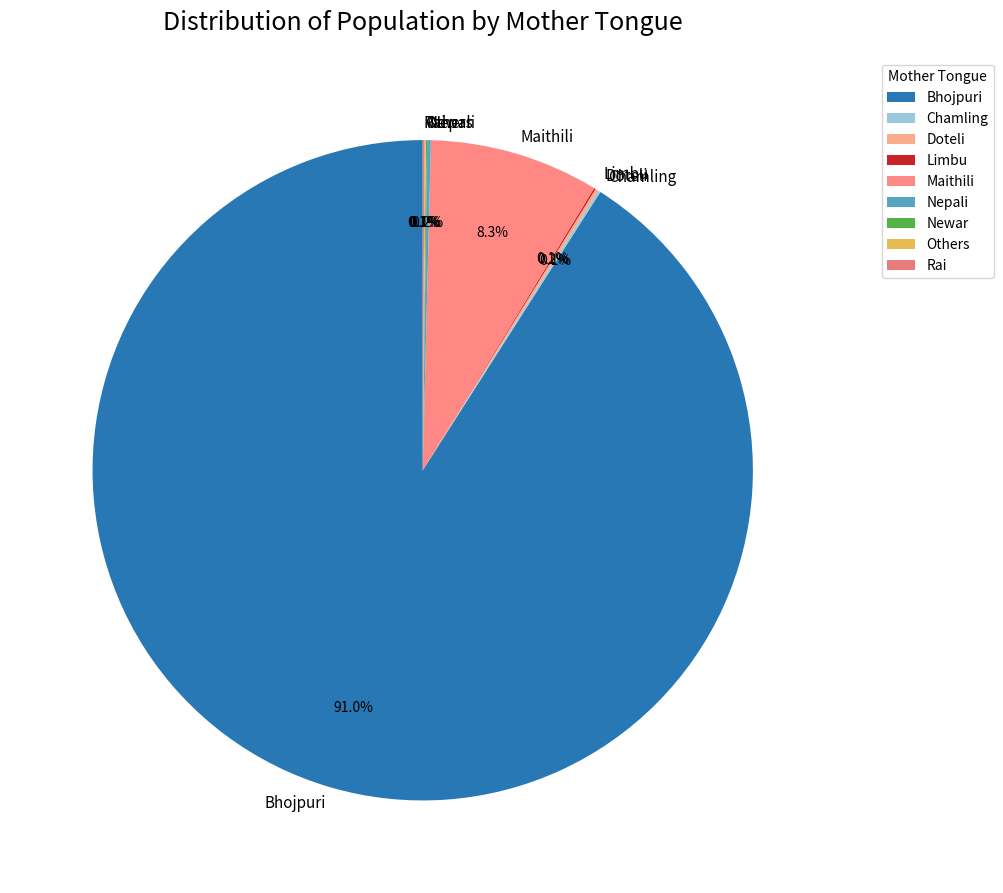

What is the largest slice in the pie chart?

Bhojpuri